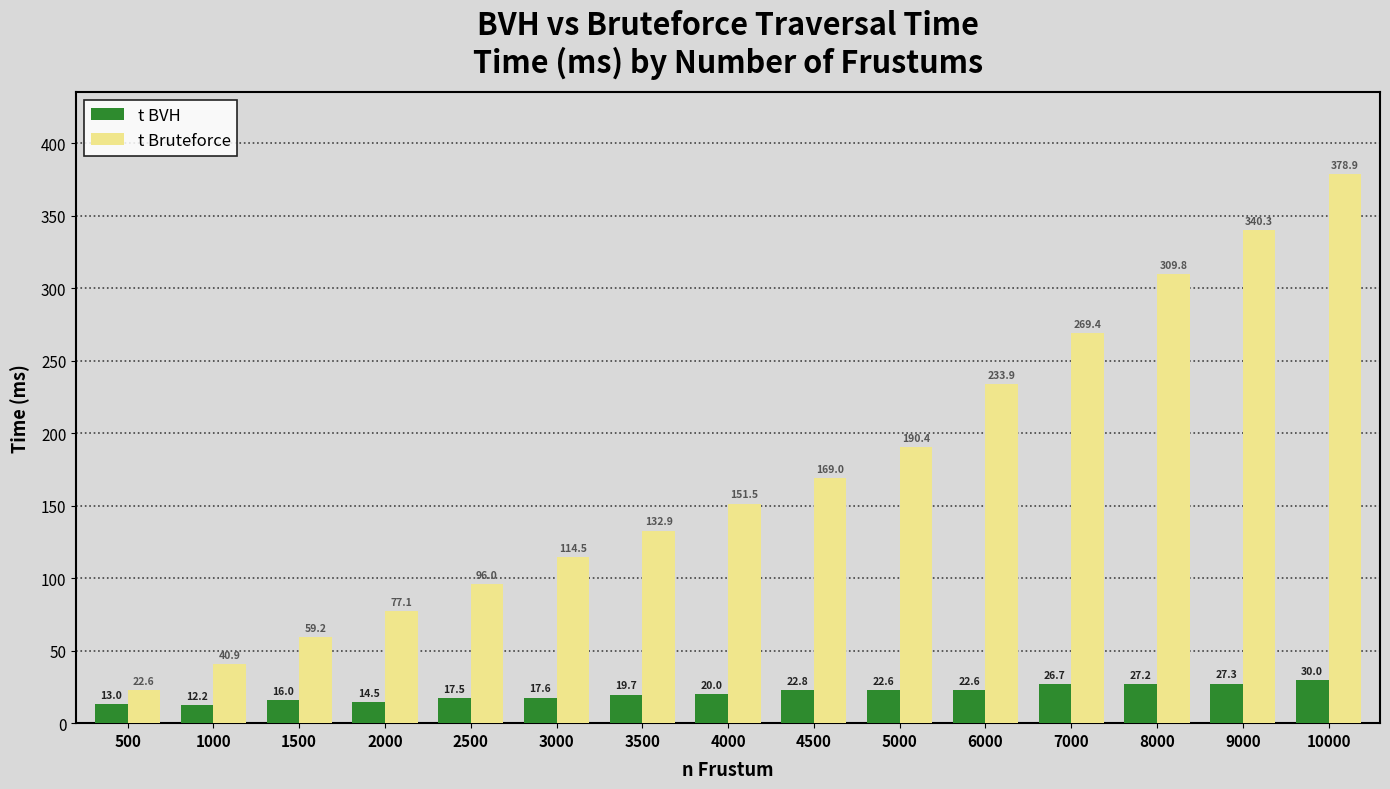

Rank the series by their maximum value, from highest to lowest.

t Bruteforce, t BVH